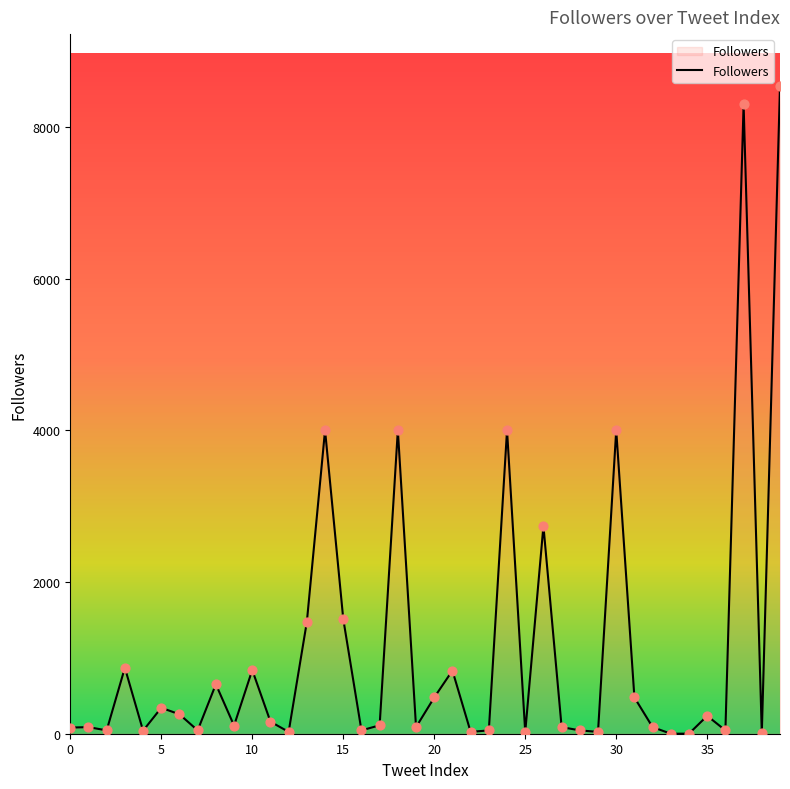

What is the maximum value shown in the chart?

8543